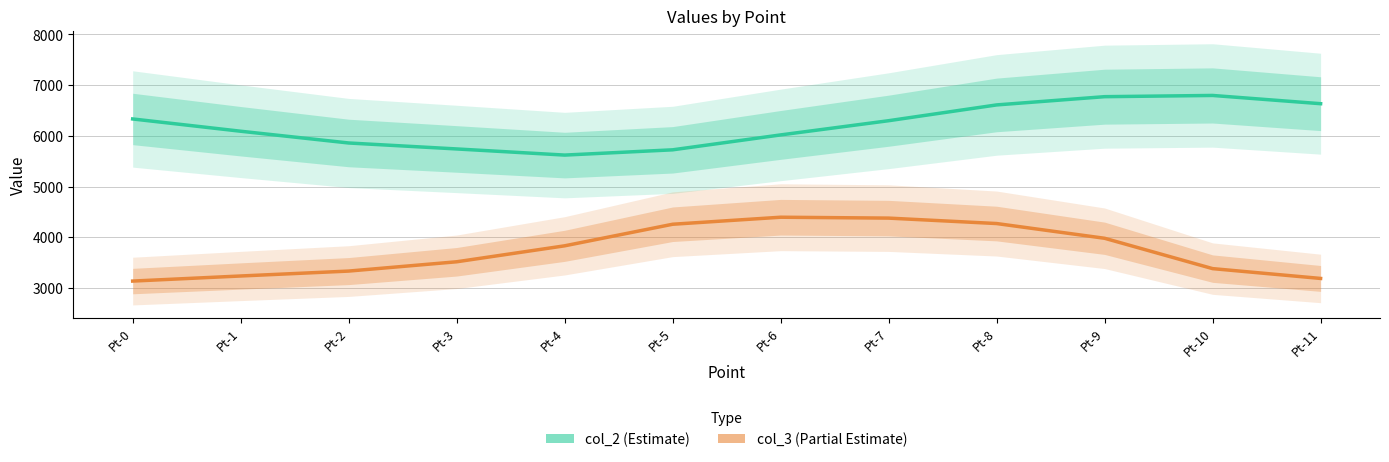

How many values in the col_3 (Partial Estimate) series exceed 3832?

6